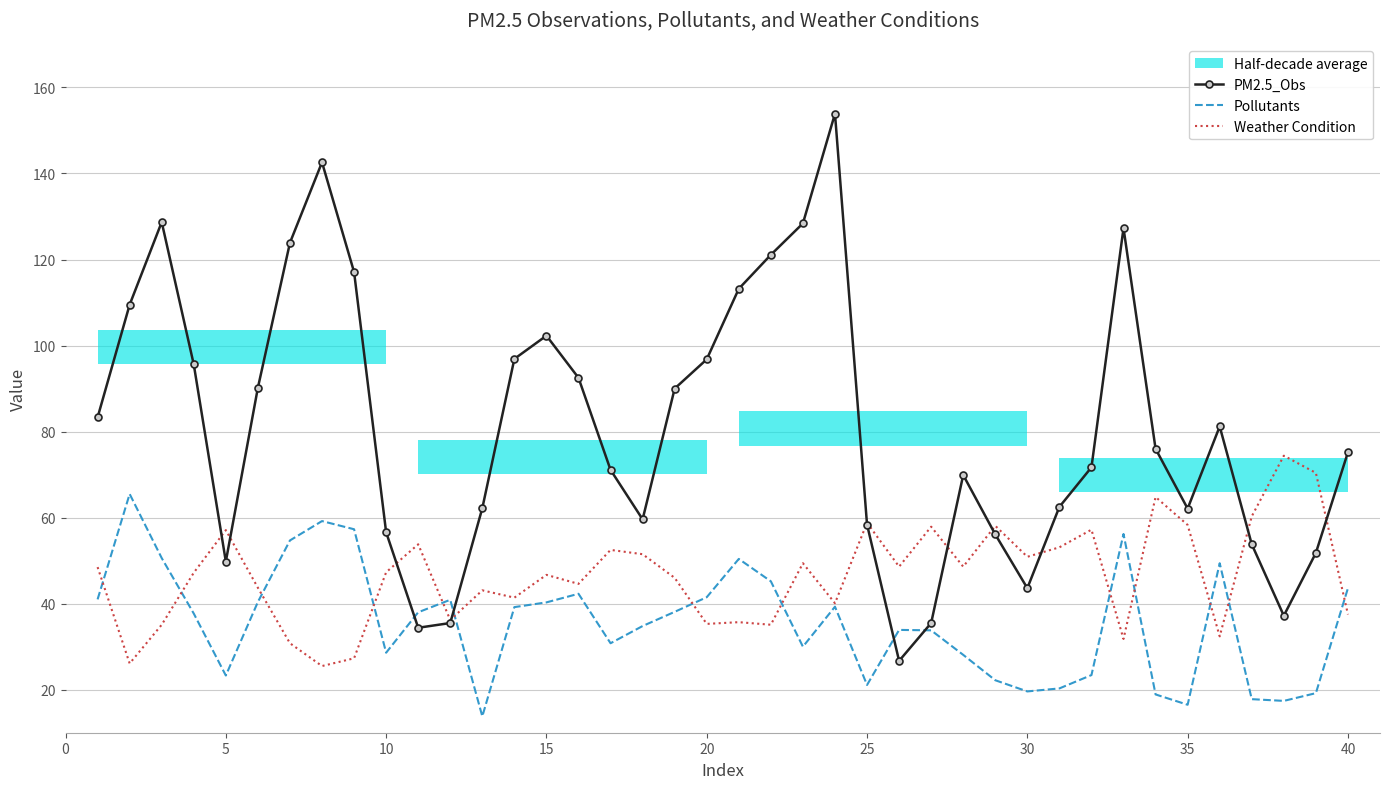

Reading left to right, what are all the values shown in this chart?

PM2.5_Obs: 83.3	109.5	128.7	95.6	49.8	90.2	123.9	142.6	117.1	56.6	34.4	35.5	62.2	96.9	102.3	92.5	71.1	59.6	90.0	96.8	113.2	121.1	128.4	153.9	58.4	26.7	35.5	69.9	56.1	43.6	62.5	71.7	127.3	76.0	62.1	81.2	53.8	37.2	51.8	75.2
Pollutants: 41.0	65.5	50.6	37.7	23.3	40.4	54.7	59.2	57.3	28.6	38.0	40.9	13.8	39.2	40.3	42.3	30.8	34.8	38.1	41.5	50.4	45.2	30.0	39.3	21.1	33.9	33.8	28.1	22.2	19.6	20.3	23.4	56.2	18.9	16.5	49.4	17.8	17.4	19.2	43.6
Weather Condition: 48.5	26.1	35.1	47.2	57.1	43.7	30.8	25.5	27.3	47.3	53.8	36.2	43.1	41.4	46.7	44.6	52.5	51.5	46.0	35.3	35.7	35.1	49.4	40.1	58.8	48.6	57.9	48.6	58.1	50.9	53.1	57.2	31.8	64.8	58.3	32.4	60.3	74.4	70.4	37.5